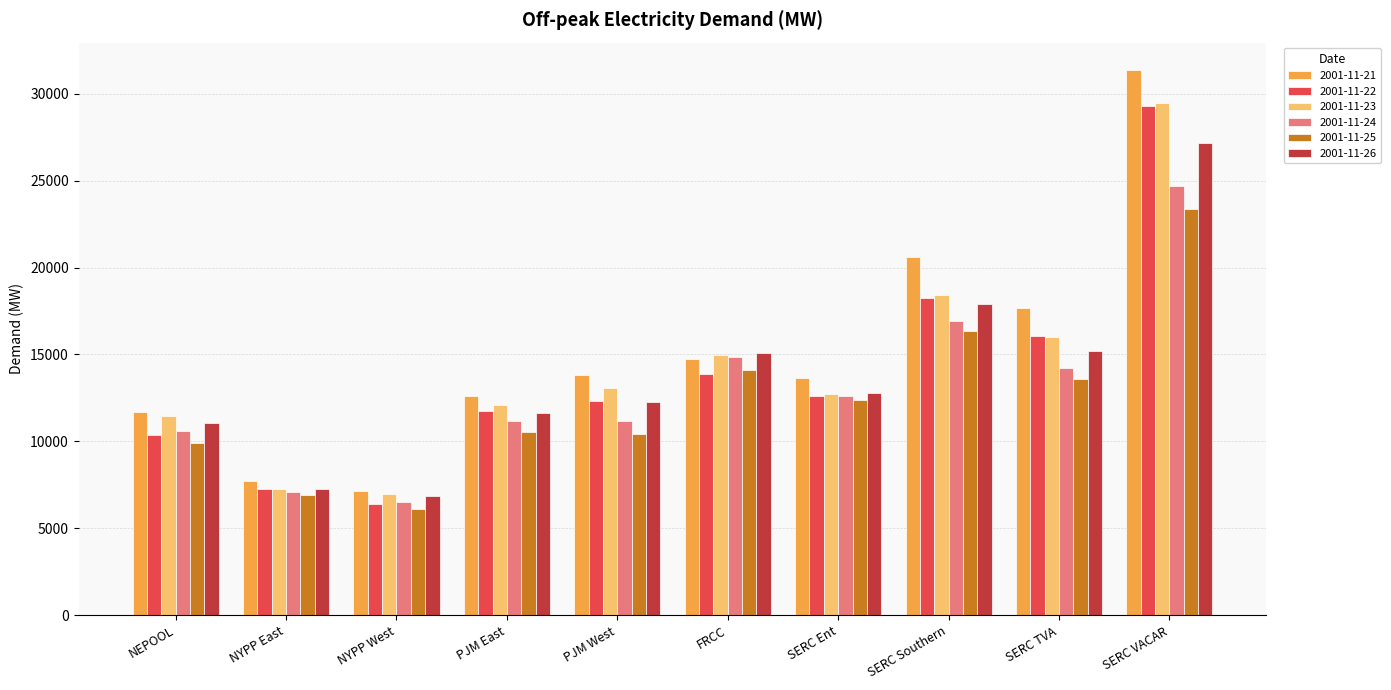

The 2001-11-26 series shows 27177.5 at SERC VACAR. True or false?

True